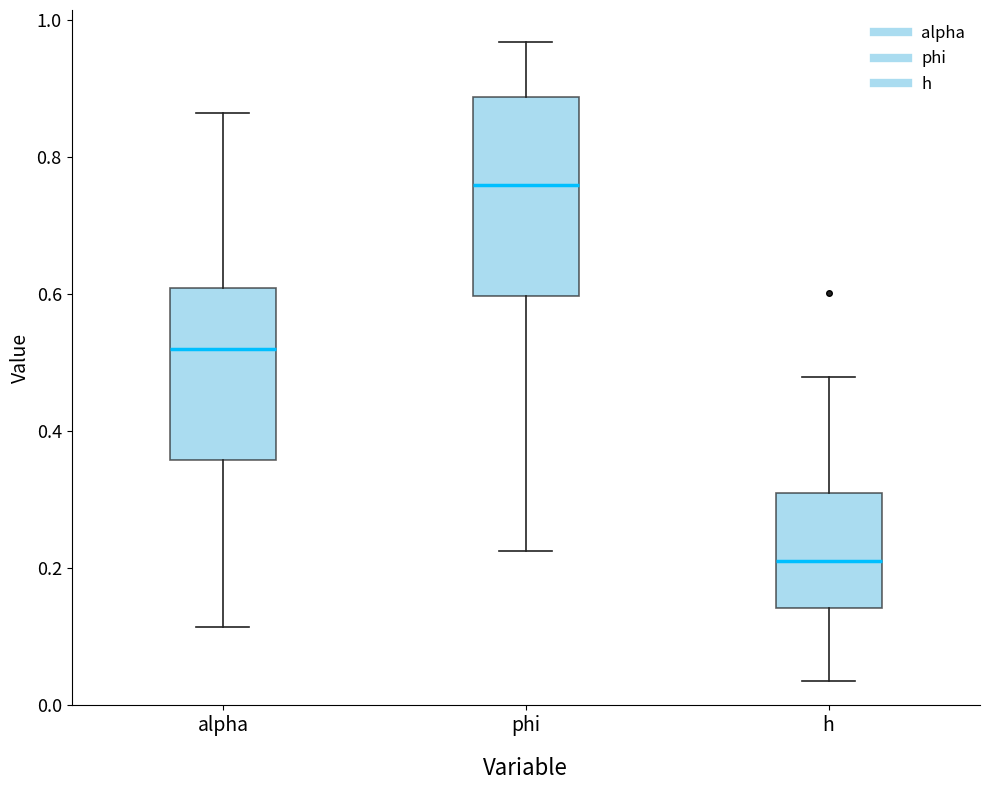

Where is the upper edge of the box for h on the y-axis? The values are not printed on the chart, so give them approximately, as read against the axis.

0.32